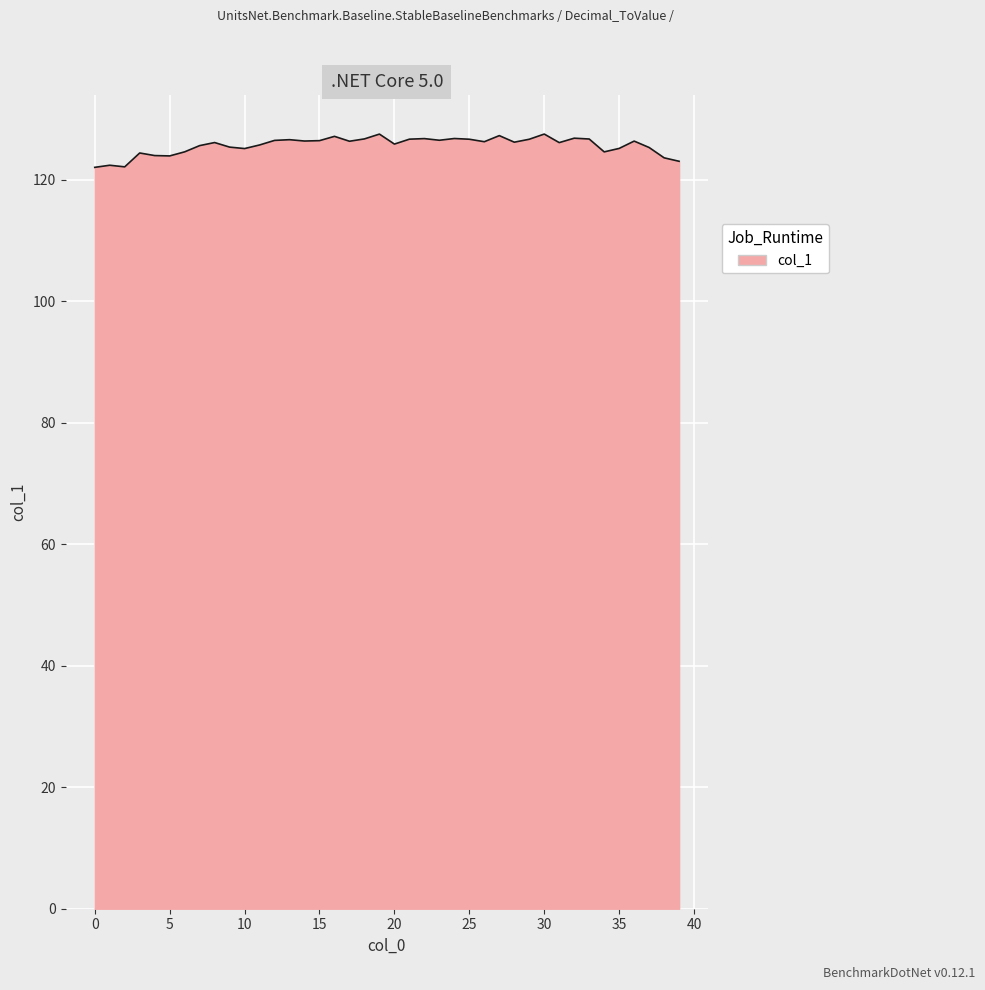

What is the greatest value displayed?

127.6